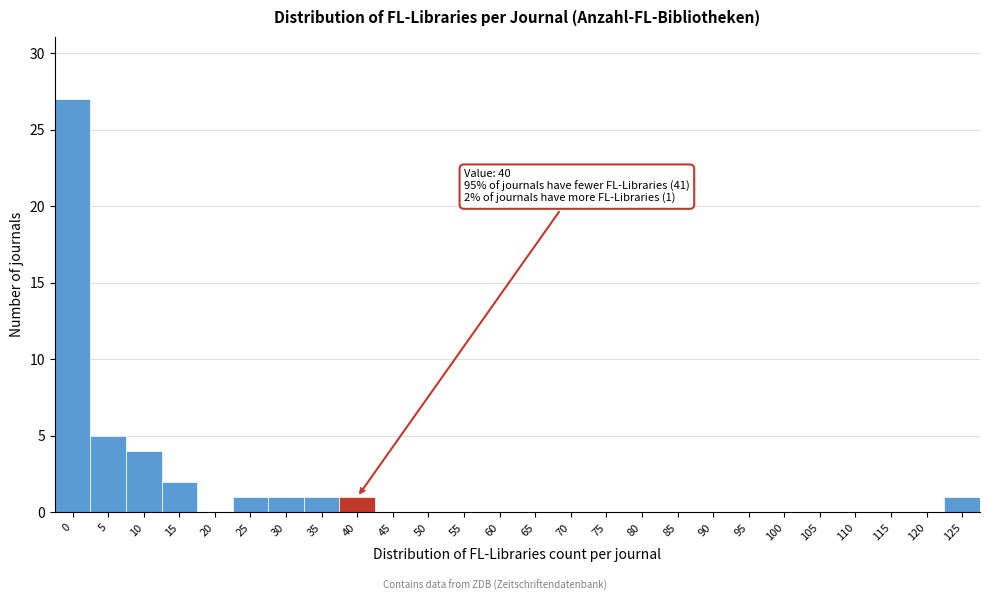

Reading left to right, what are all the values shown in this chart?

0=27	5=5	10=4	15=2	20=0	25=1	30=1	35=1	40=1	45=0	50=0	55=0	60=0	65=0	70=0	75=0	80=0	85=0	90=0	95=0	100=0	105=0	110=0	115=0	120=0	125=1